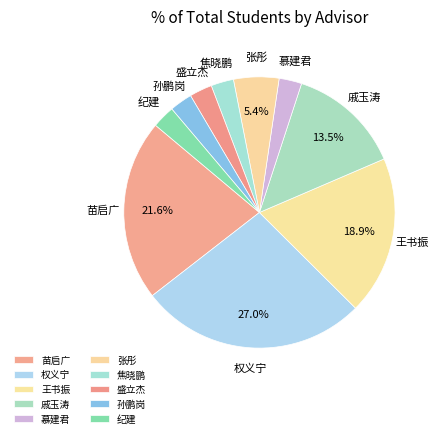

What is the ratio of the value at 纪建 to the value at 孙鹏岗?

1.0